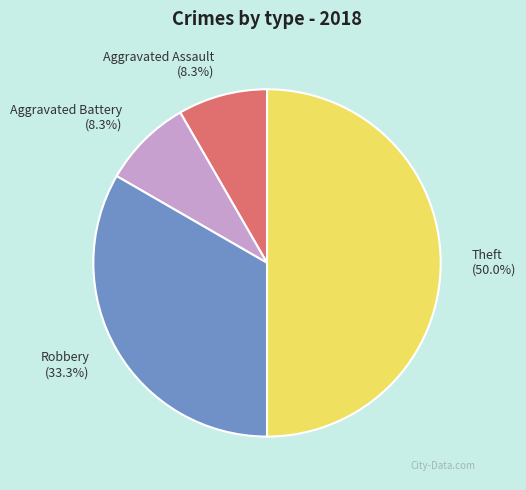

Is it true that Theft is 62% of the pie?

False